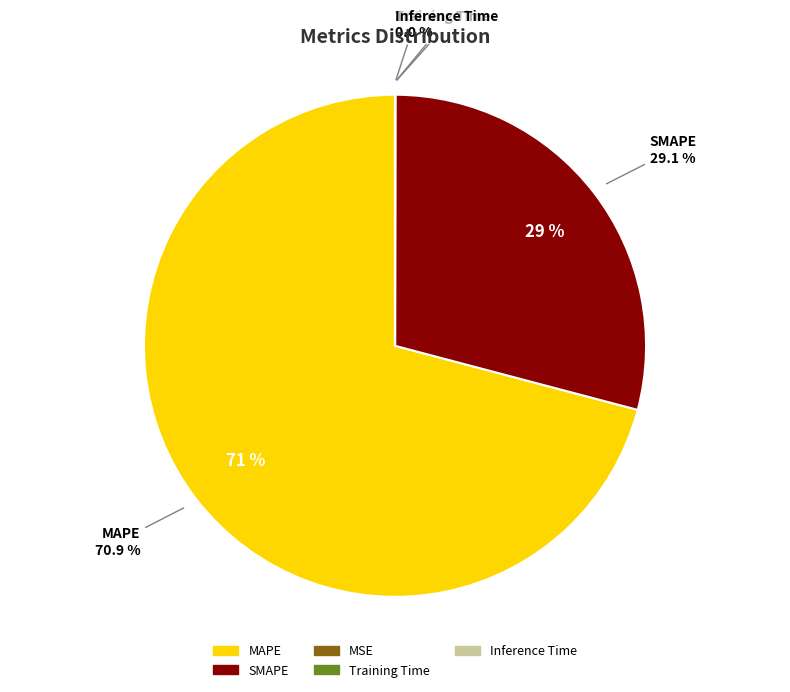

Which category has the biggest portion of the pie?

MAPE